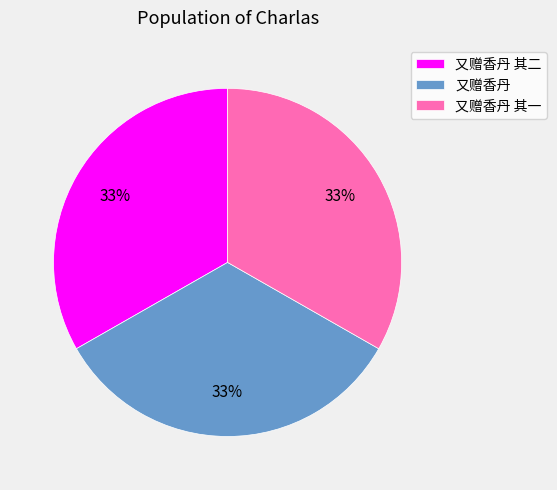

Does 又赠香丹 其一 account for over 50% of the chart?

No